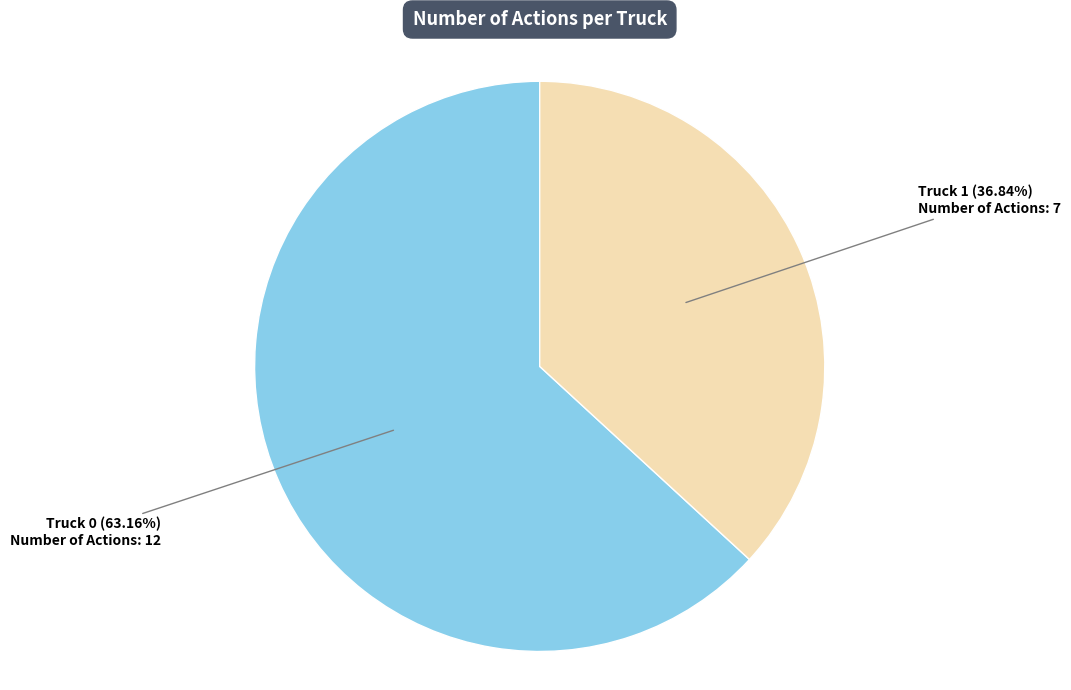

Is there a majority slice in this chart?

Yes